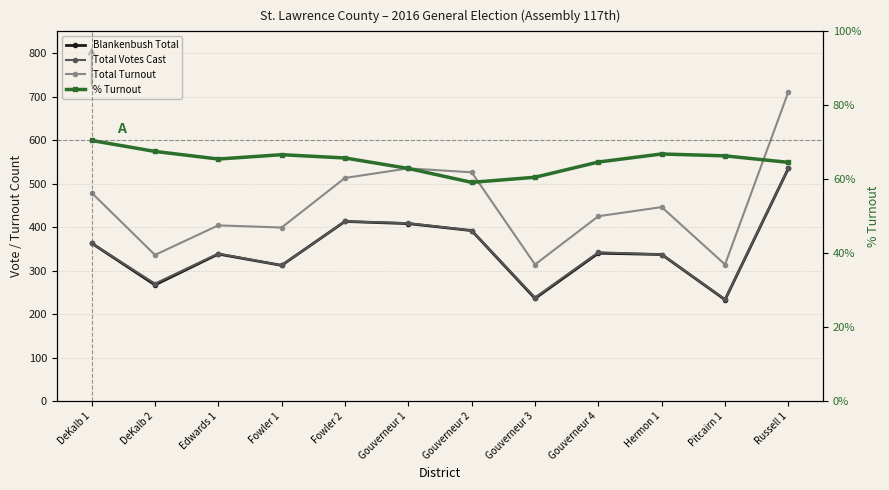

True or false: % Turnout has more than 0 points higher than both neighbors.

True